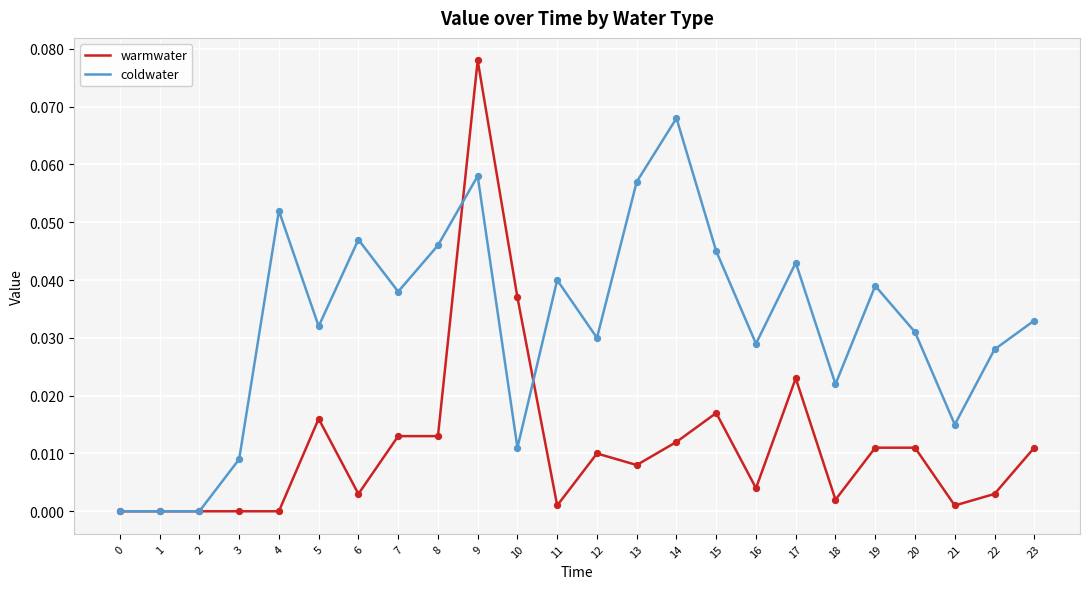

Which series has the largest total across all categories?

coldwater